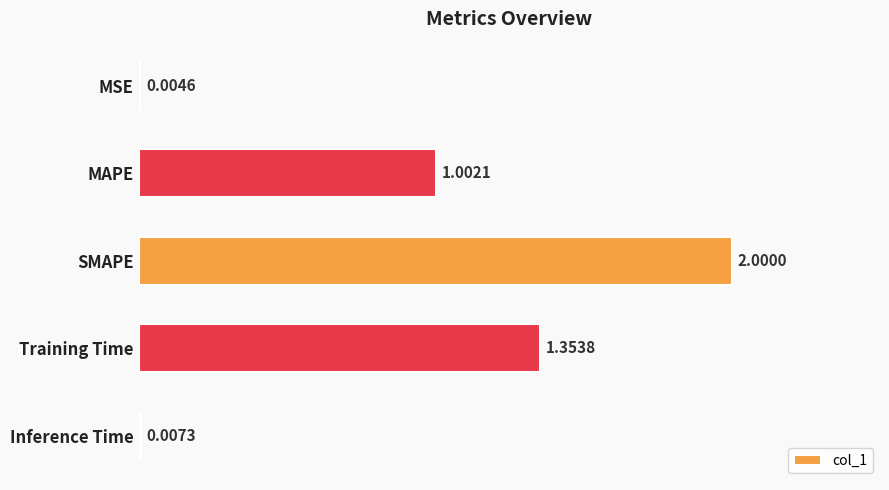

At which label is the value closest to 1?

MAPE